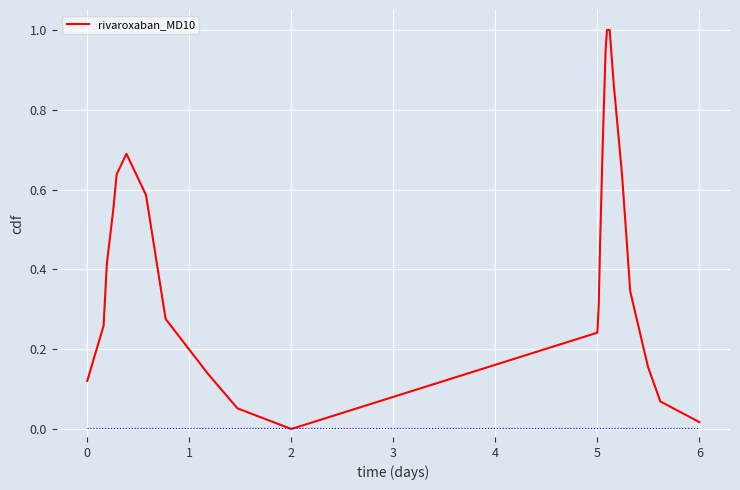

What is the difference between the maximum and minimum values?

1.0